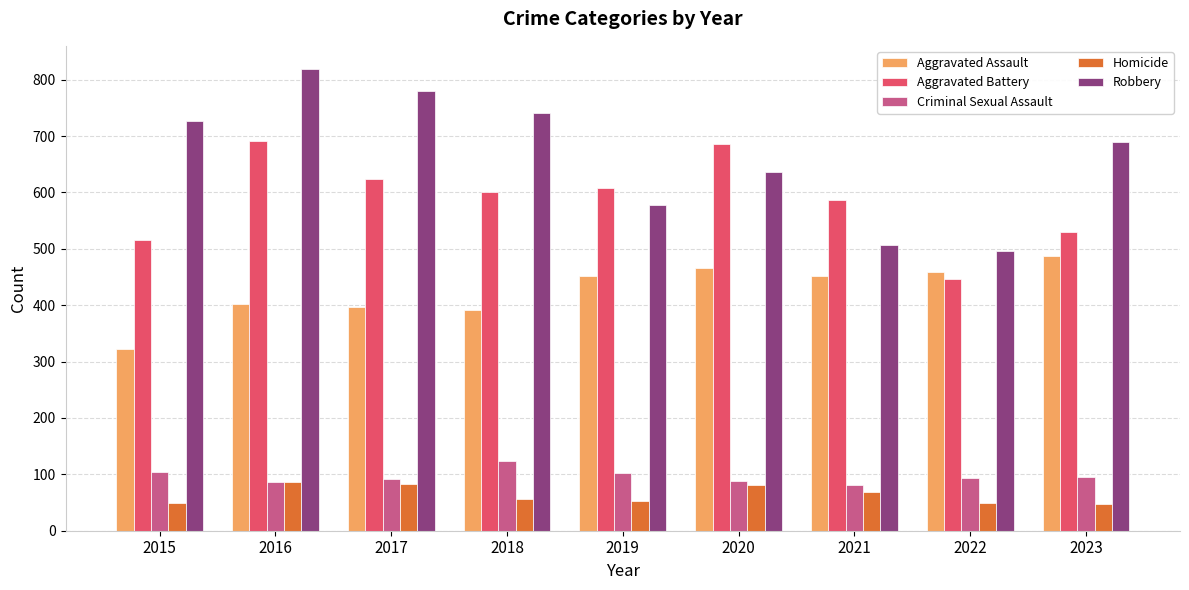

Rank the series by their maximum value, from highest to lowest.

Robbery, Aggravated Battery, Aggravated Assault, Criminal Sexual Assault, Homicide